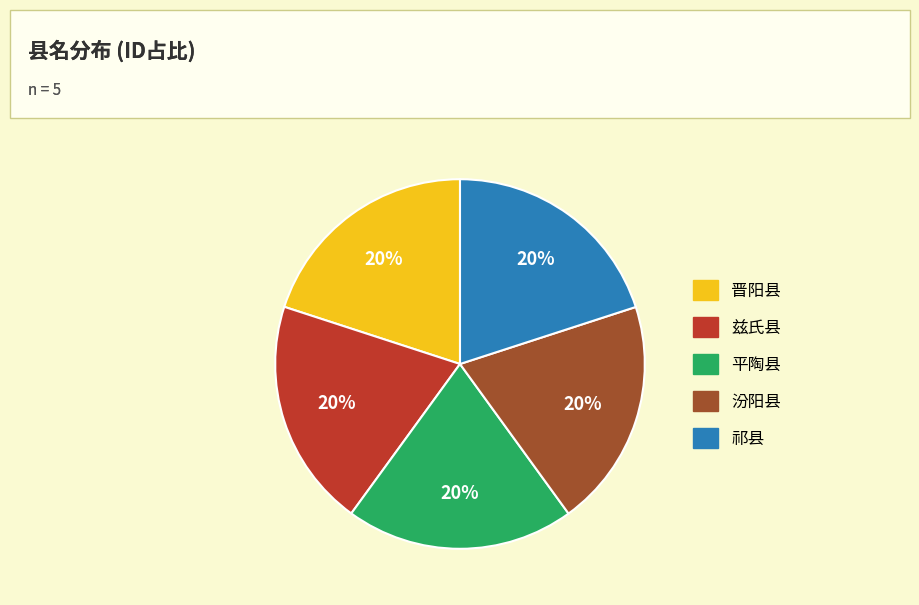

Do 晋阳县 and 平陶县 together represent more than half of the pie?

No